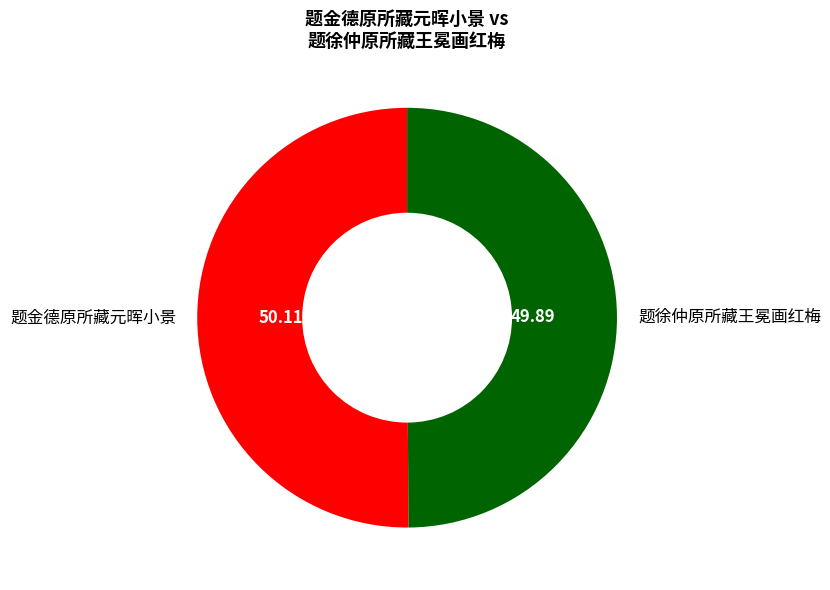

True or false: 题徐仲原所藏王冕画红梅 accounts for 42% of the total.

False